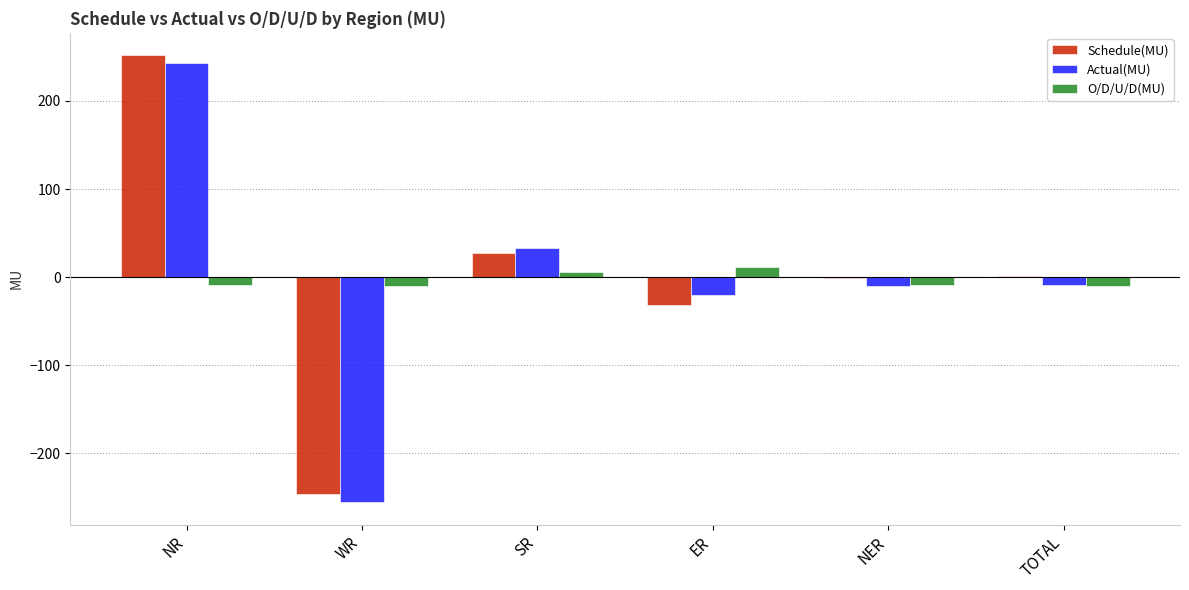

What is the greatest value displayed?

251.9